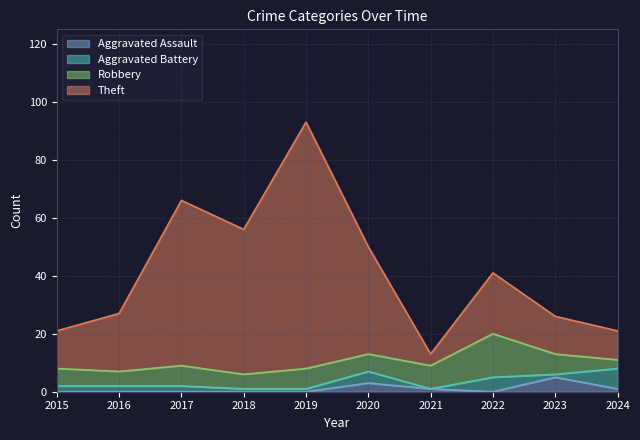

How many interior local valleys does the Theft series have?

2